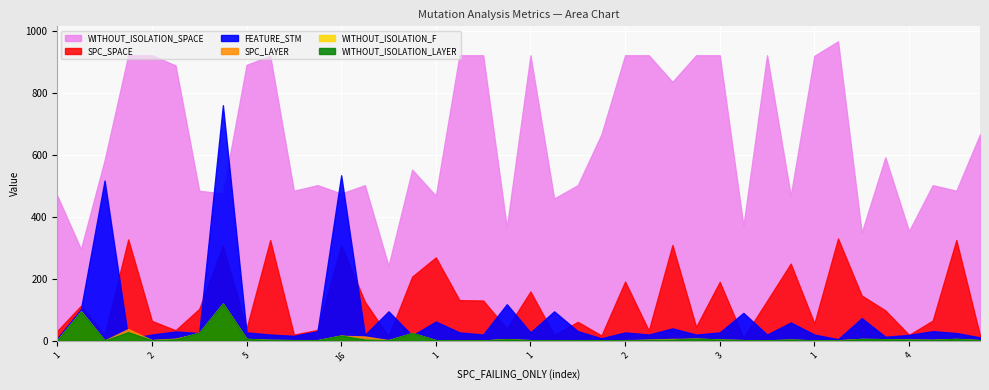

Is it true that WITHOUT_ISOLATION_SPACE equals 919 at 32?

True